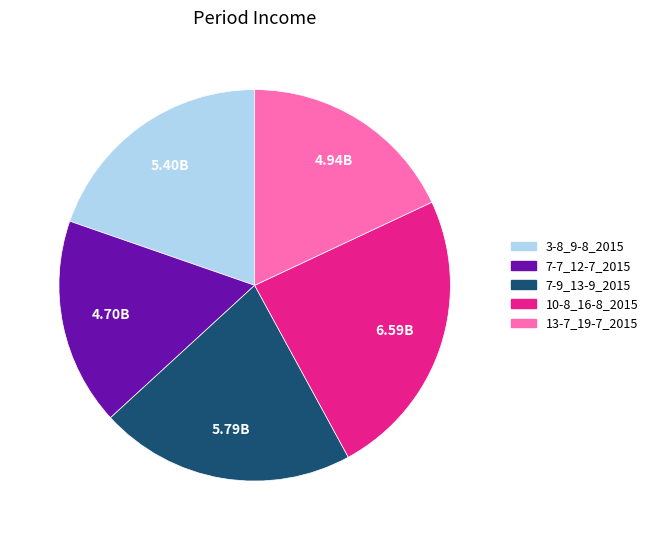

Does 7-7_12-7_2015 account for over 50% of the chart?

No